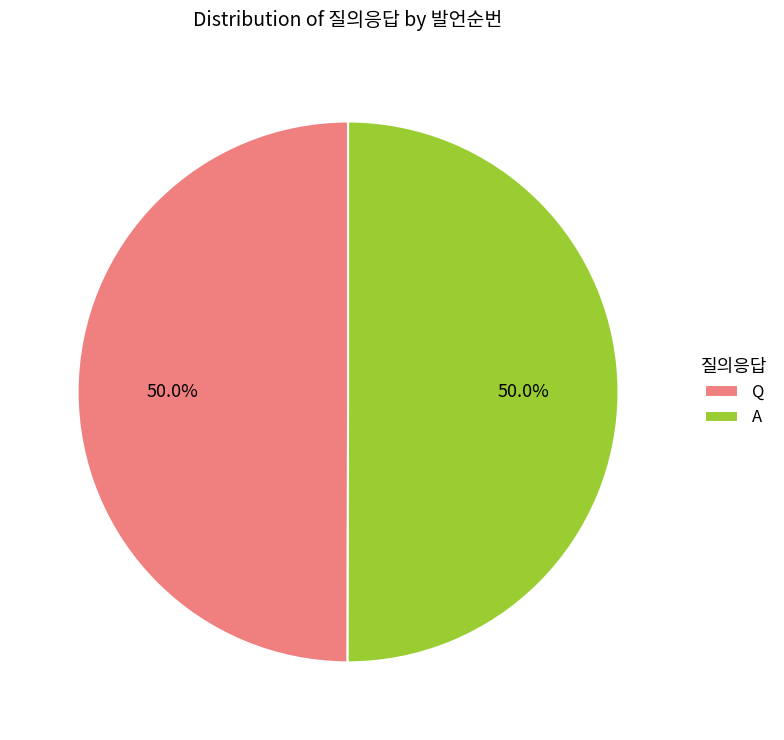

Is the sum of A and Q greater than half?

Yes